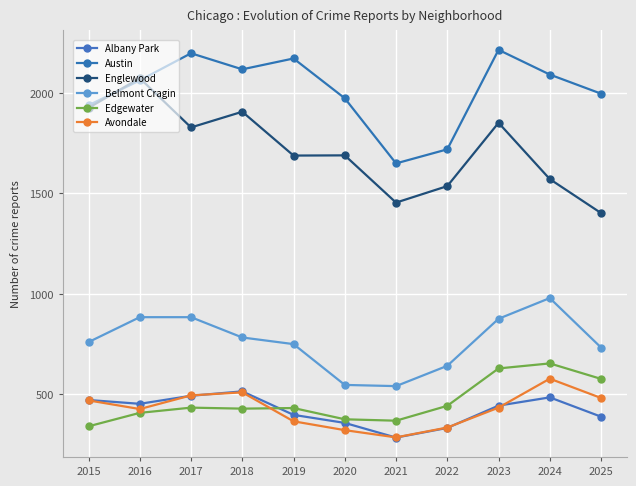

Rank the series by their maximum value, from highest to lowest.

Austin, Englewood, Belmont Cragin, Edgewater, Avondale, Albany Park